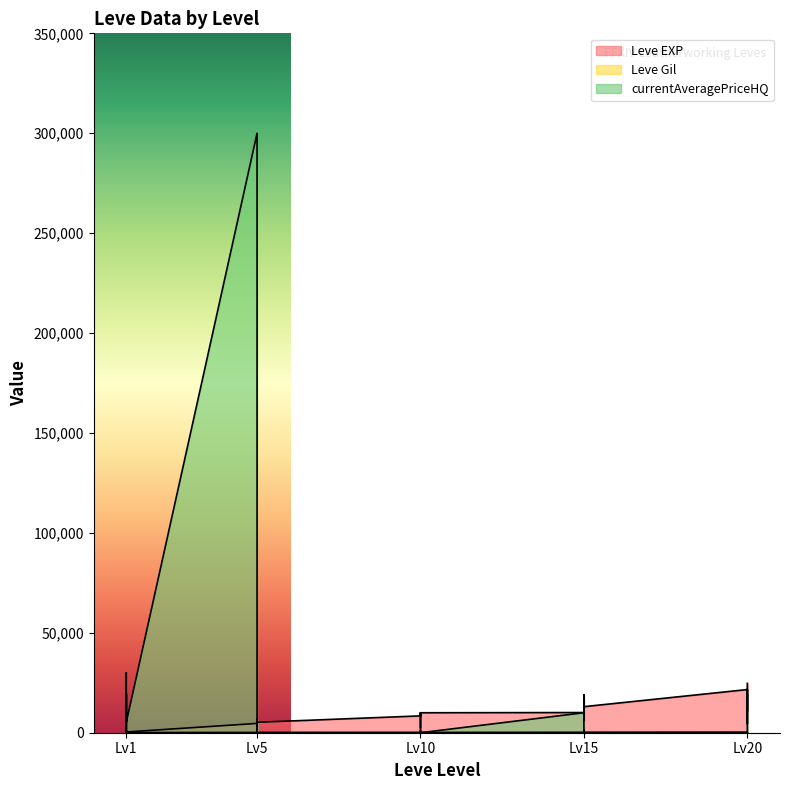

At which label is currentAveragePriceHQ closest to 149999?

1